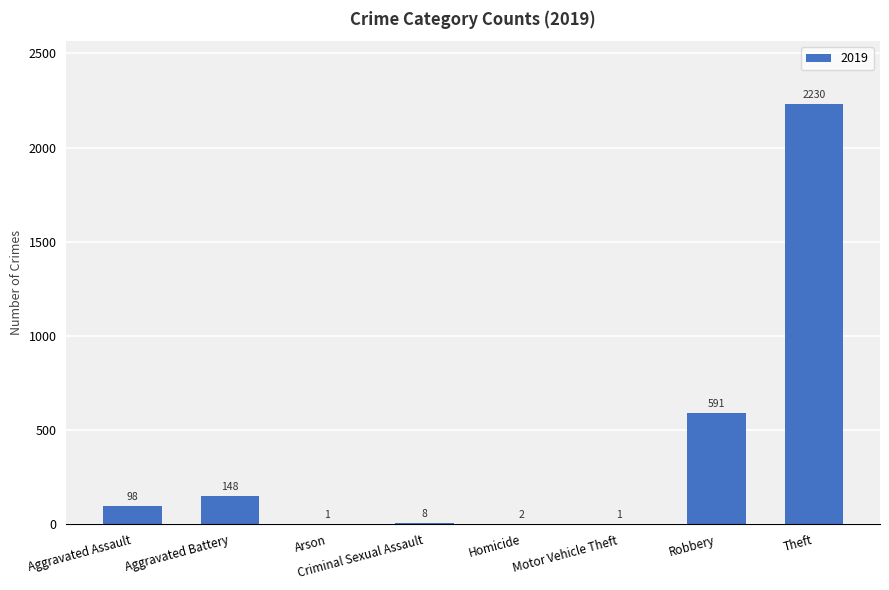

Where is the data nearest to the value 1115?

Robbery